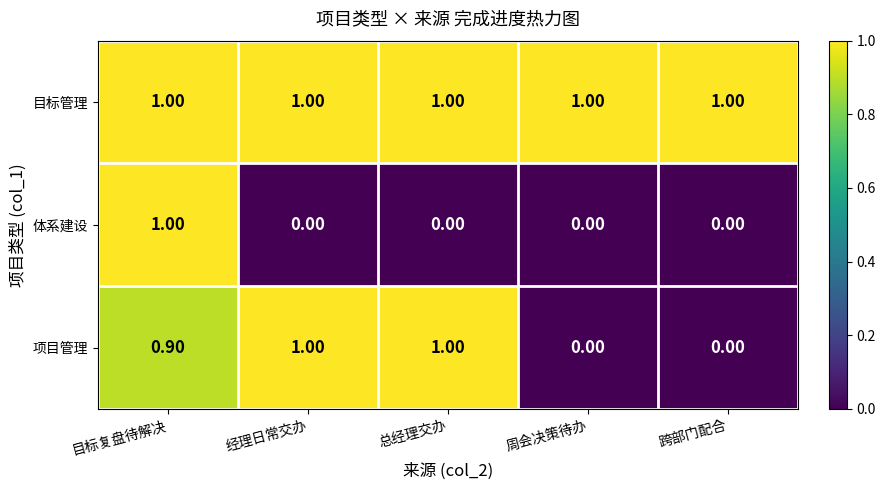

List the series in order of their peak value, highest first.

目标管理, 体系建设, 项目管理